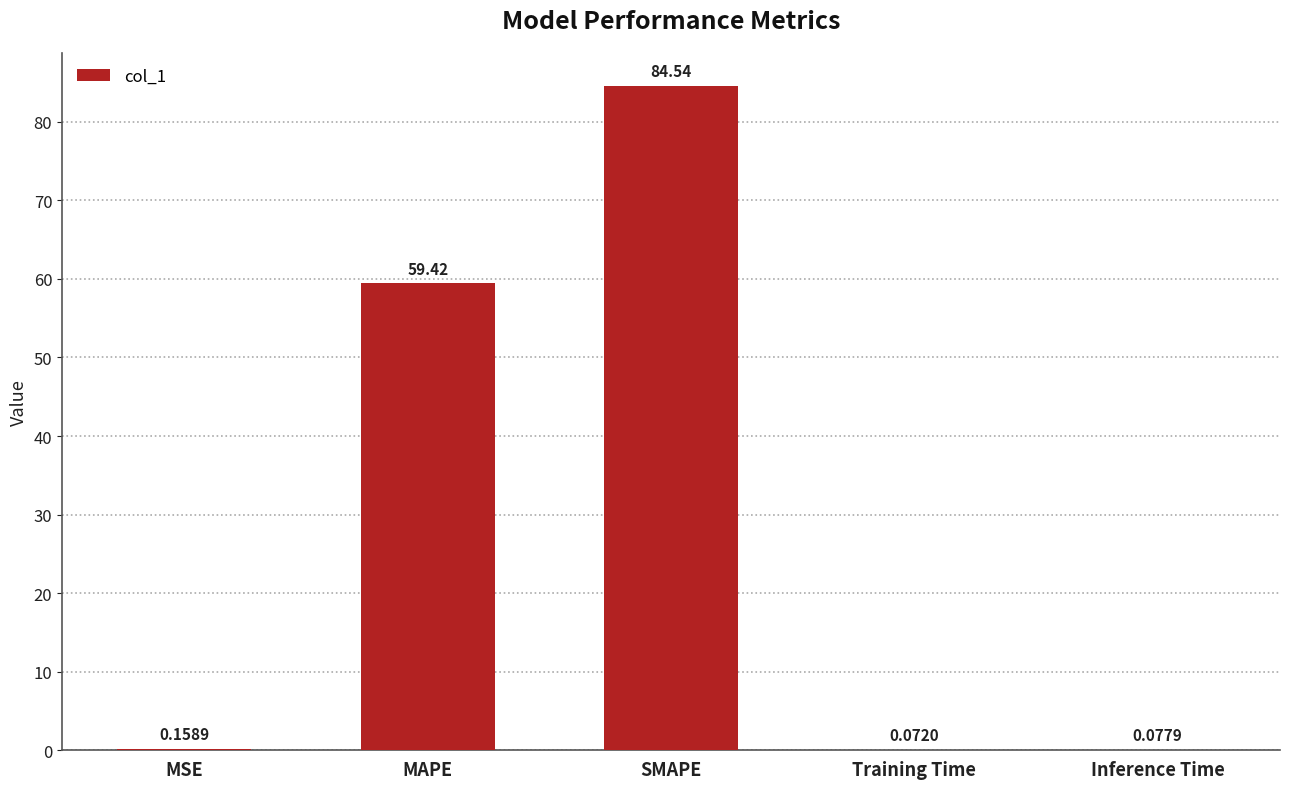

Which has a higher value, Training Time or SMAPE?

SMAPE